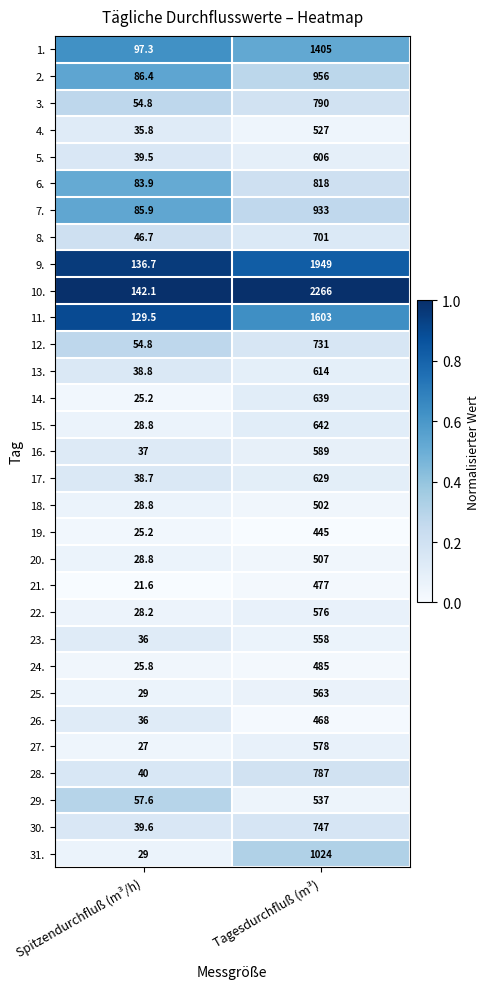

At which label does 20. reach its minimum?

Spitzendurchfluß (m³/h)